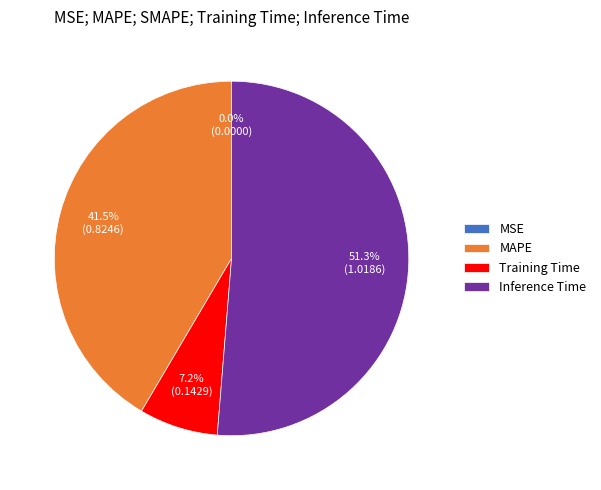

What portion of the pie excludes Inference Time?

48.7%